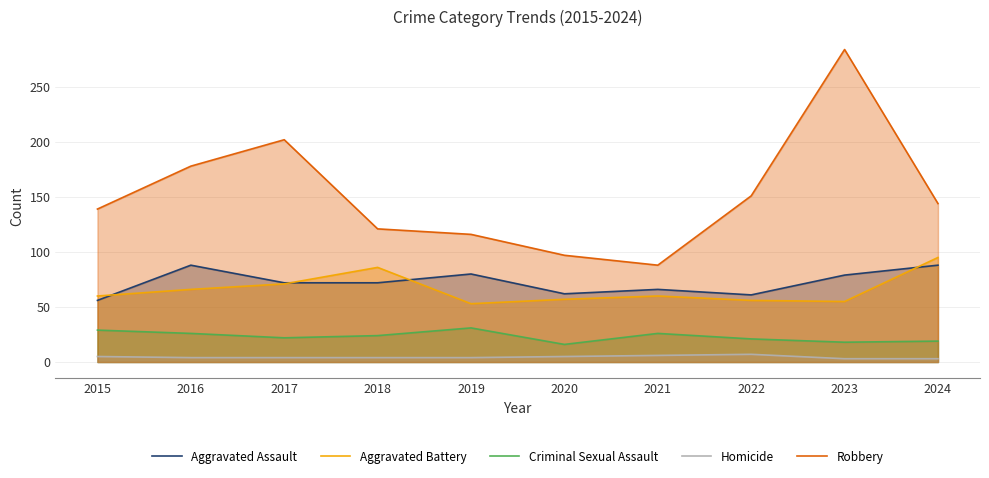

True or false: Robbery and Homicide cross at least once.

False